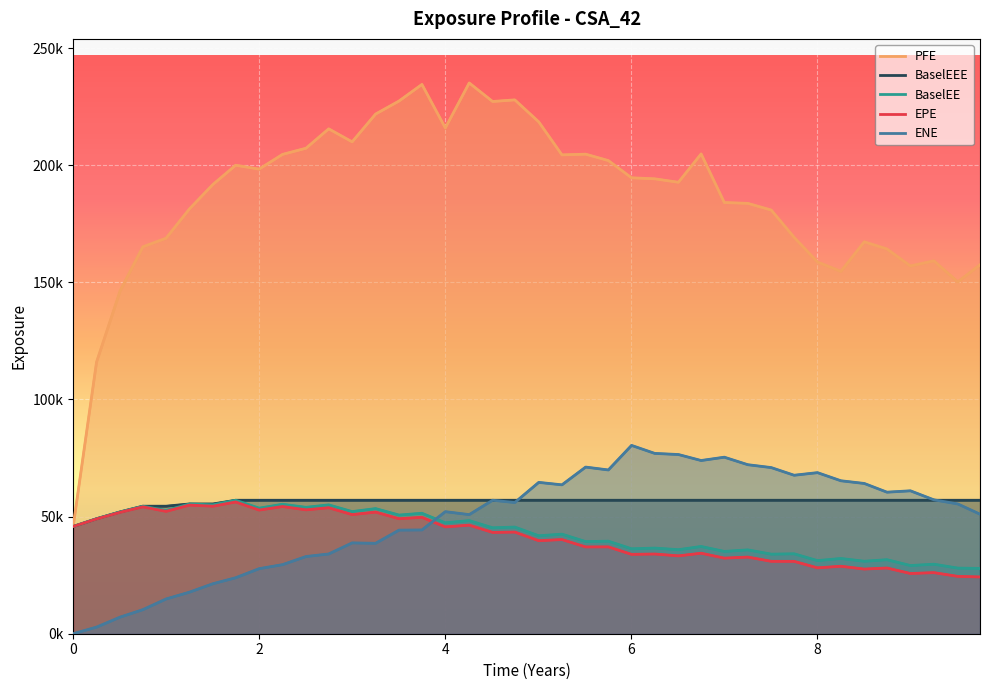

Which series ends up on top after the final intersection of EPE and ENE?

ENE